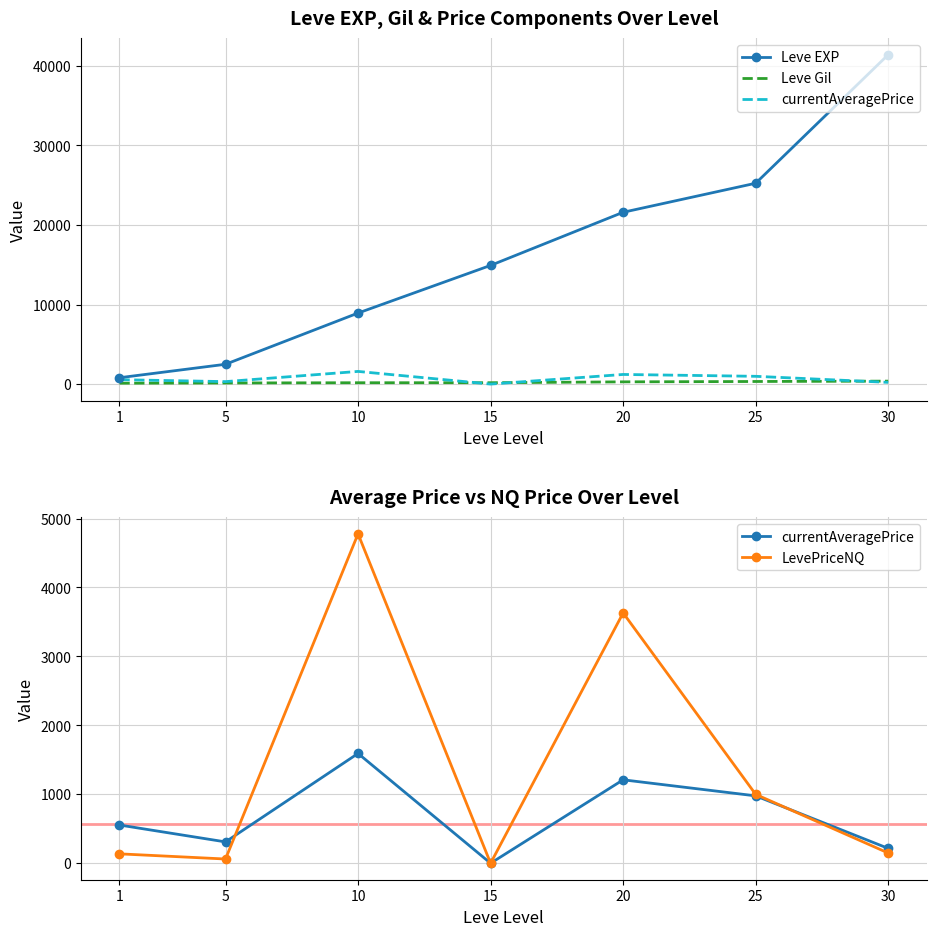

What is the sum of all LevePriceNQ values?

9754.5